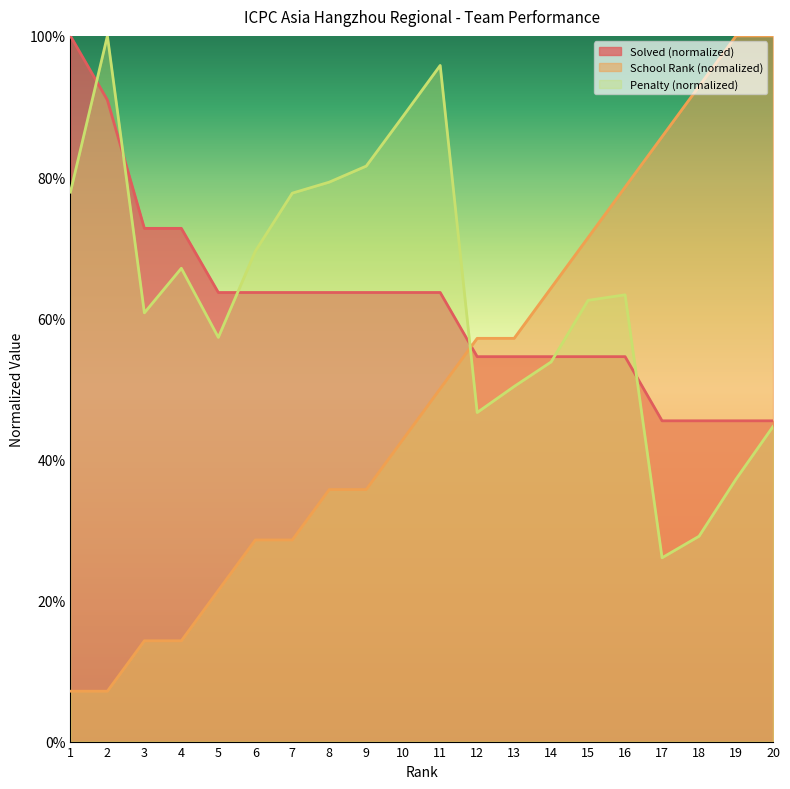

At which category does the chart reach its peak across all series?

1